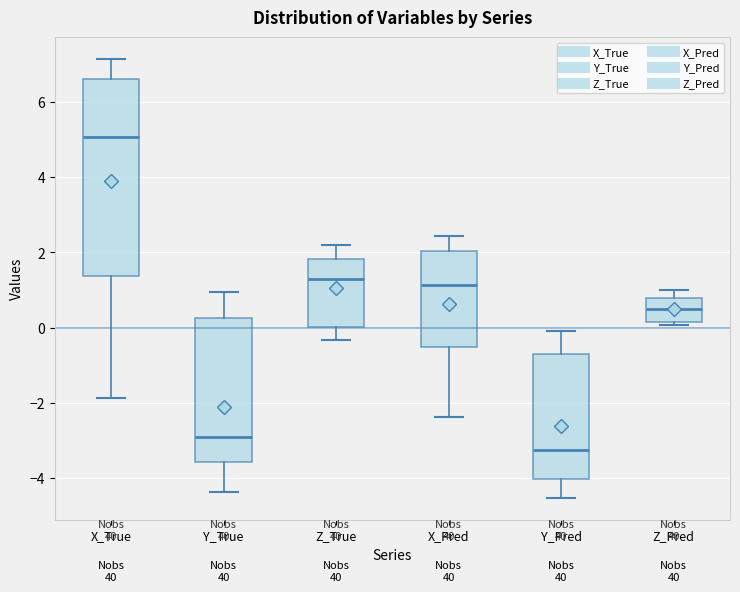

Which box is the tallest, from its lower edge to its upper edge?

X_True